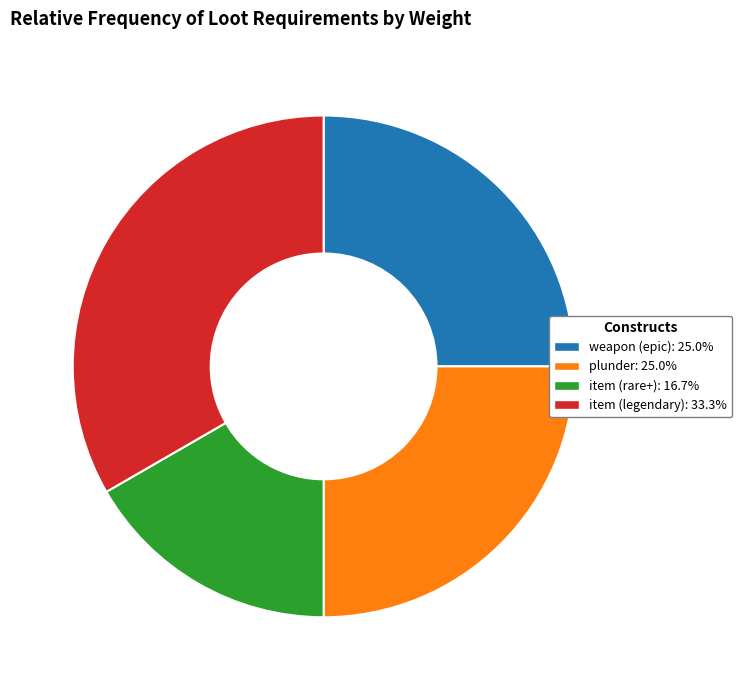

Is there any slice that represents more than half of the pie?

No